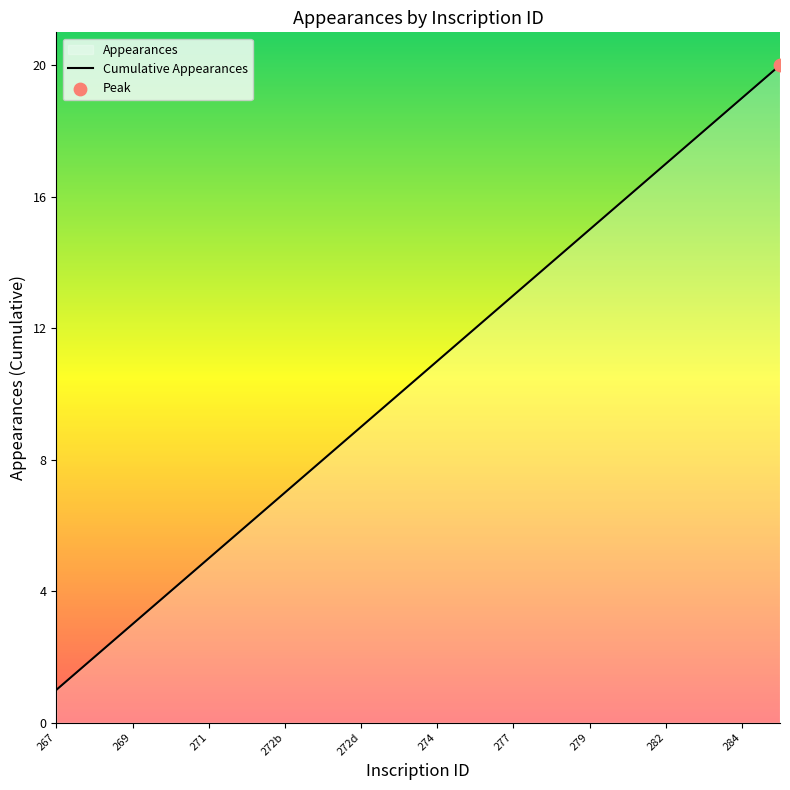

Approximately how many times larger is the value at 277 compared to 272b?

1.9